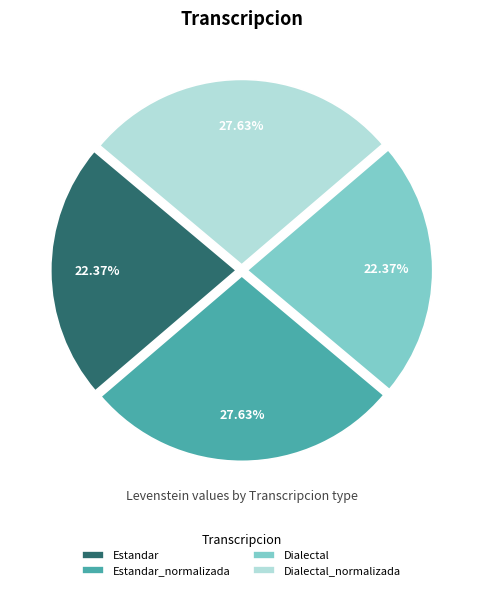

What percentage is NOT represented by Dialectal_normalizada?

72.4%